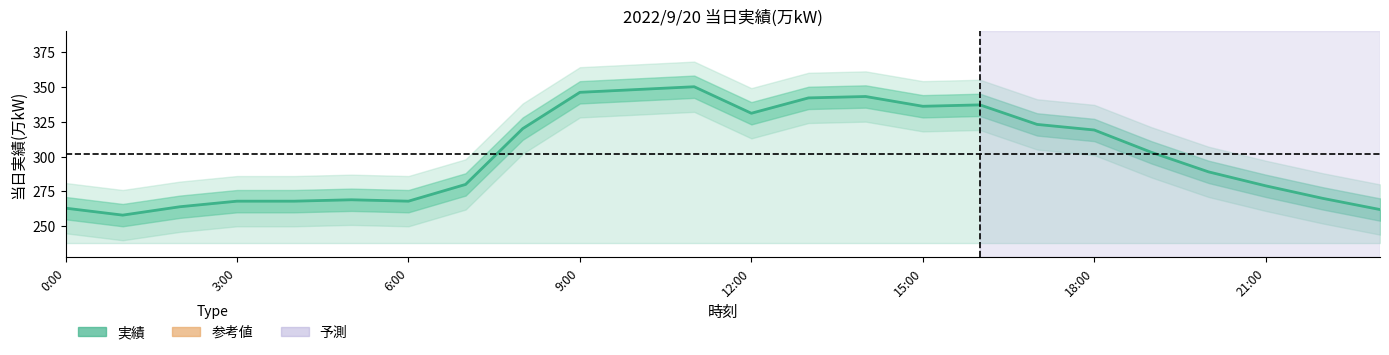

What position from the left is 0:00?

1